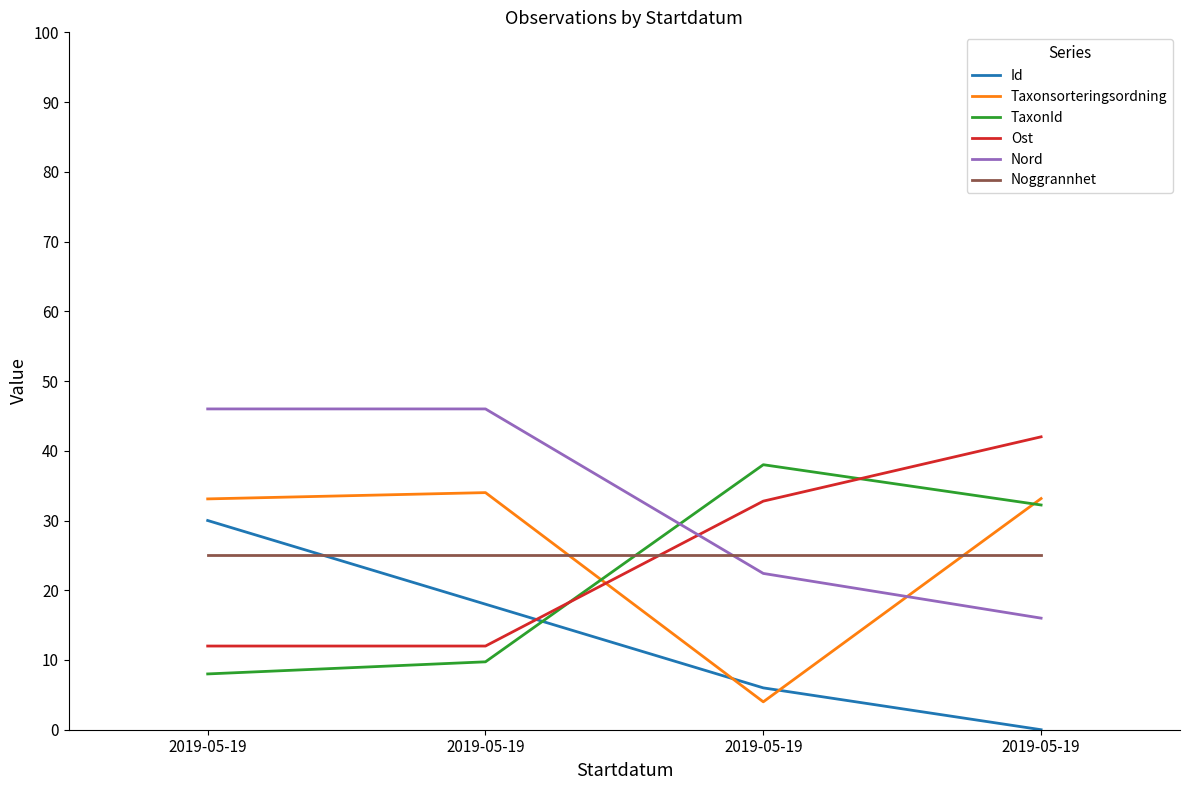

What are all the series names shown in the legend?

Id, Taxonsorteringsordning, TaxonId, Ost, Nord, Noggrannhet